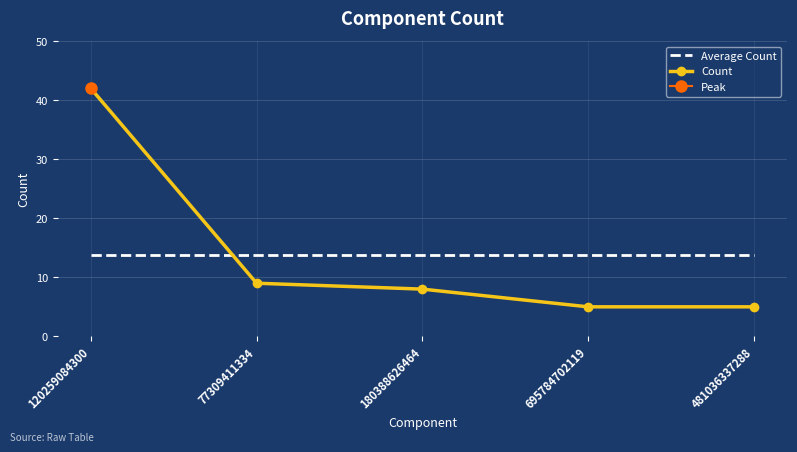

What is the value of the Average Count point at the 5th from the left?

13.8